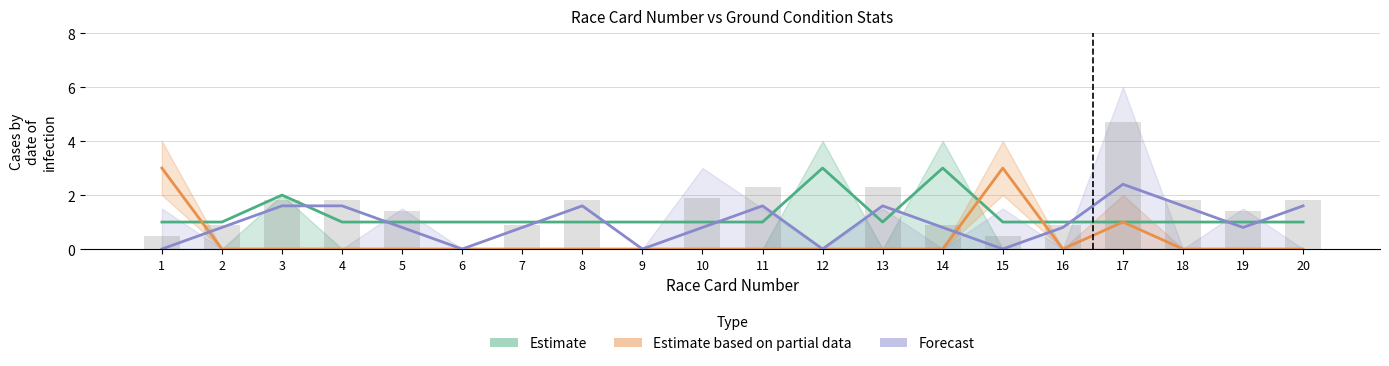

Is it true that Forecast equals 0.0 at 12?

True